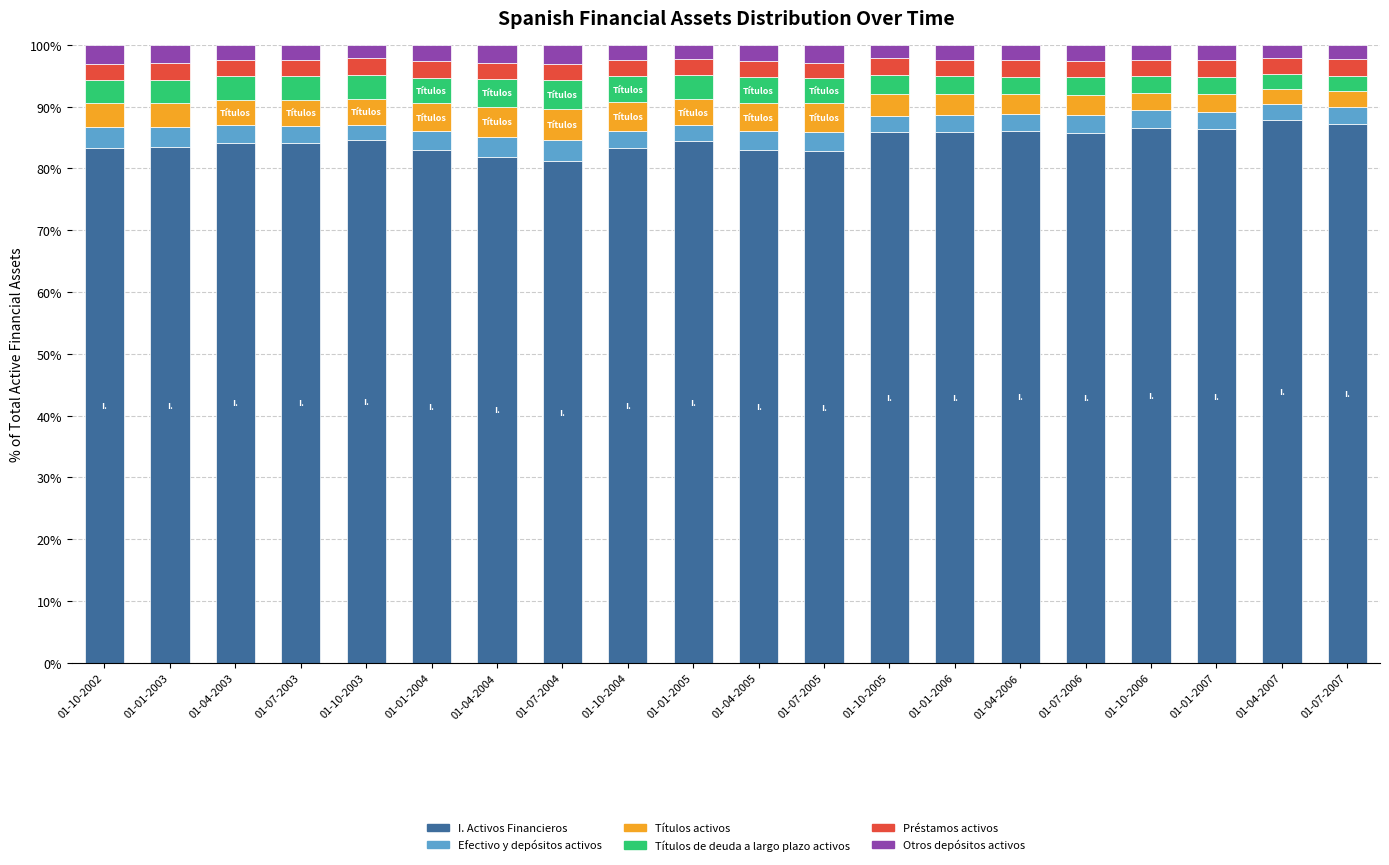

What is the sum of the I. Activos Financieros values at 01-01-2007 and 01-07-2006?

172.1